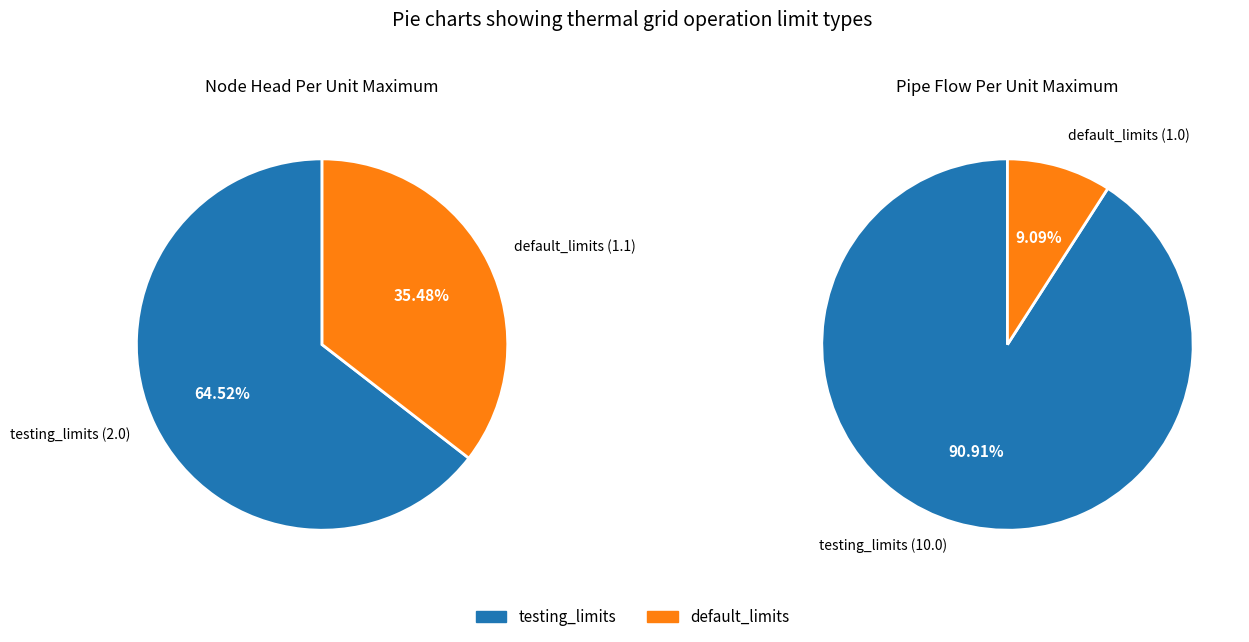

To the nearest percent, what is the combined percentage of default_limits and testing_limits?

100%